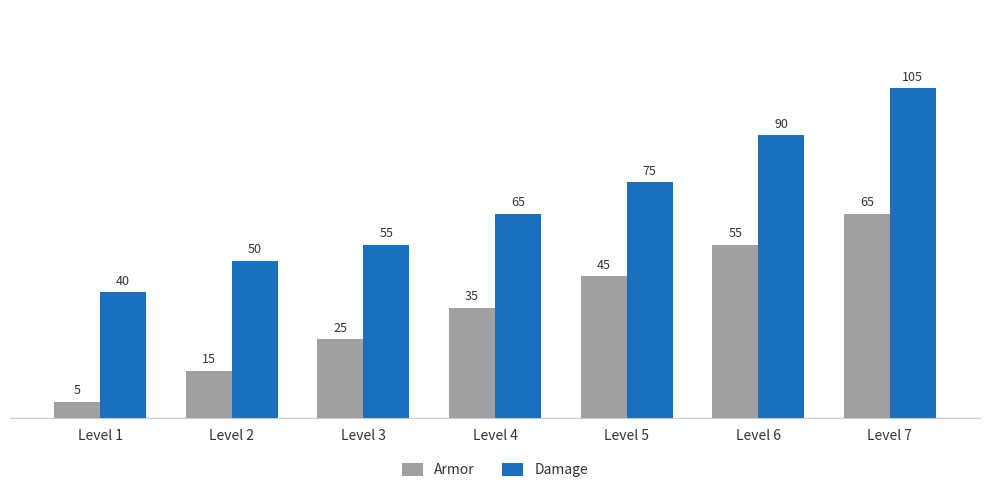

How many groups of bars are there?

7